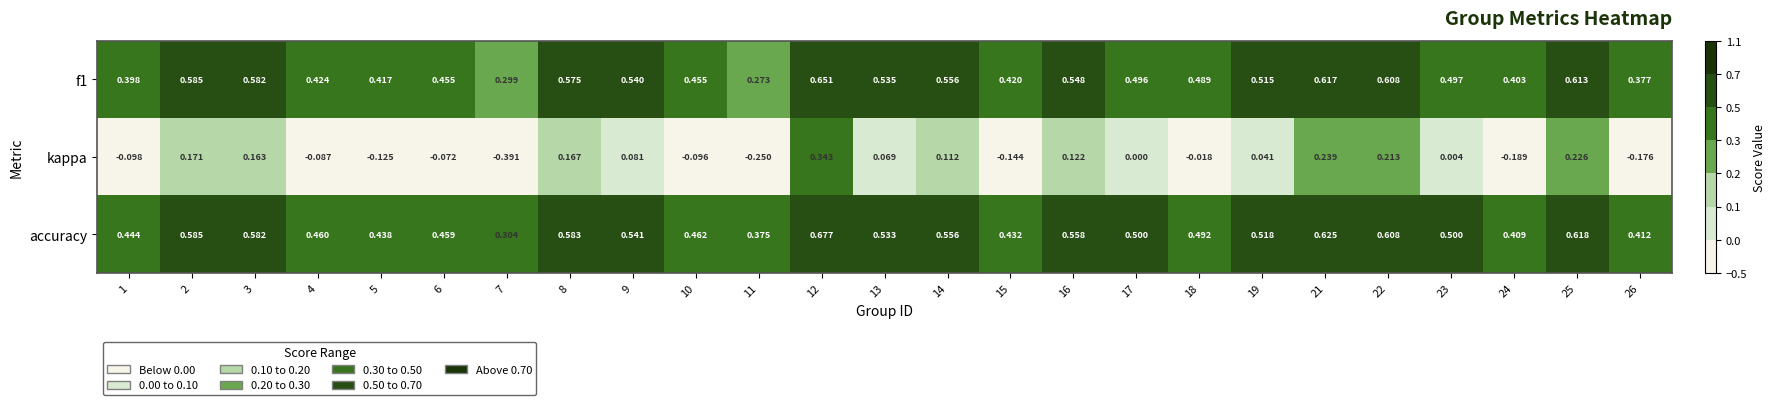

Which series changed the most between 12 and 23?

kappa